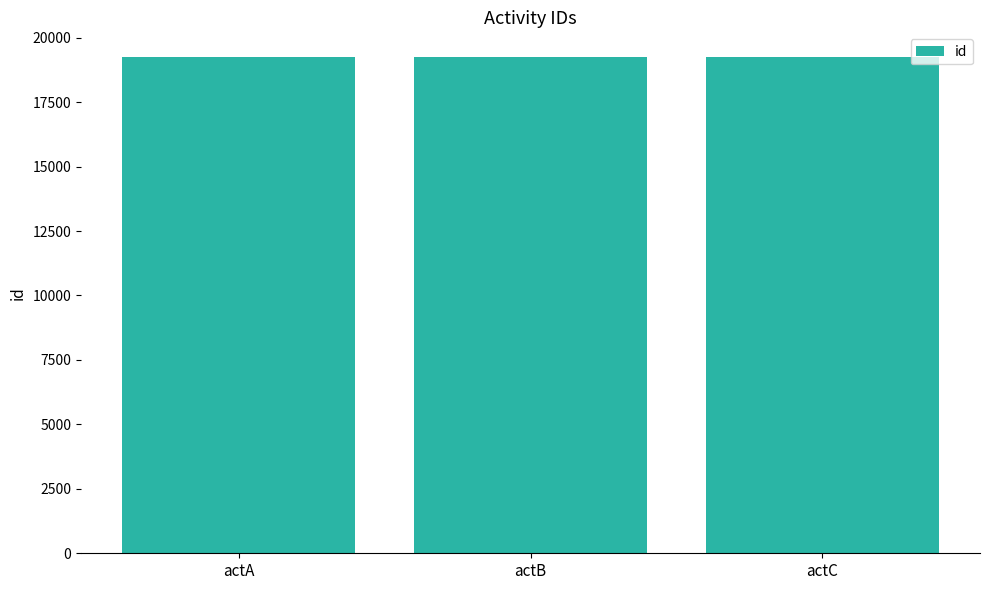

Are the bars grouped side by side (vs. stacked)?

No